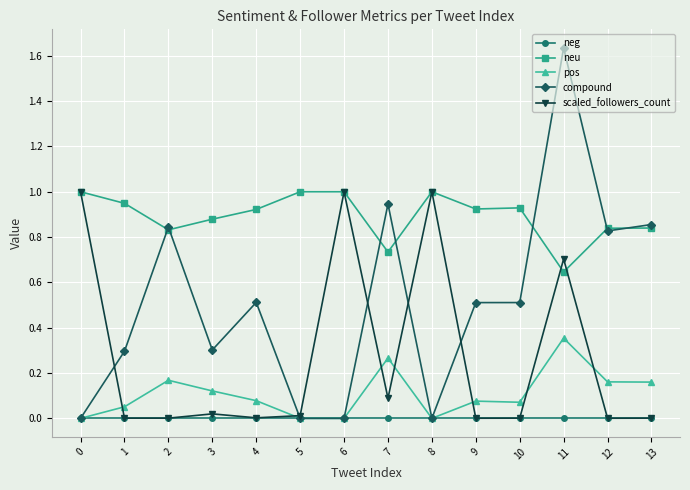

The neu series shows 1.3 at 13. True or false?

False